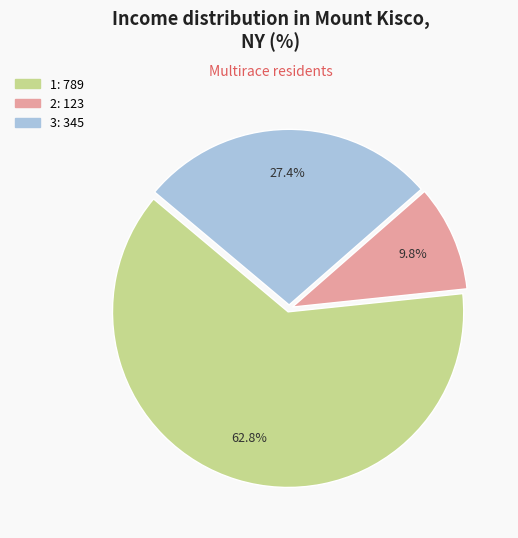

To the nearest percent, what is the difference between the 1 and 3 slice percentages?

35%